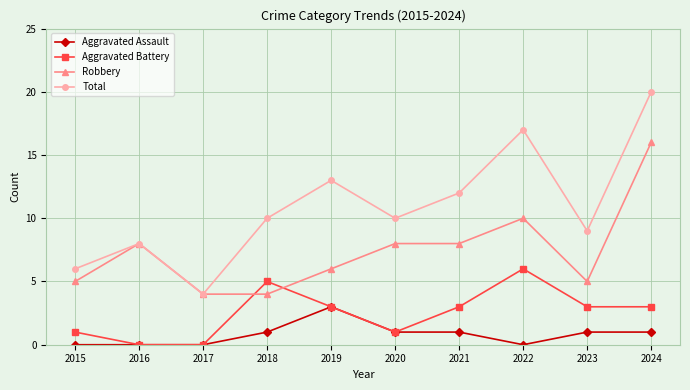

What are all the series names shown in the legend?

Aggravated Assault, Aggravated Battery, Robbery, Total